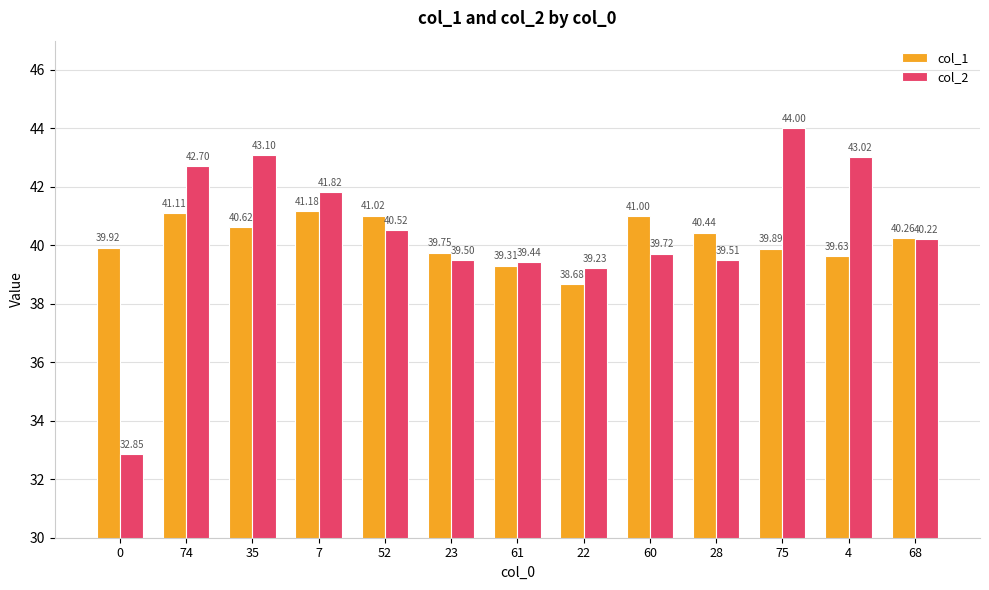

At 4, list the series in order from smallest to largest.

col_1, col_2